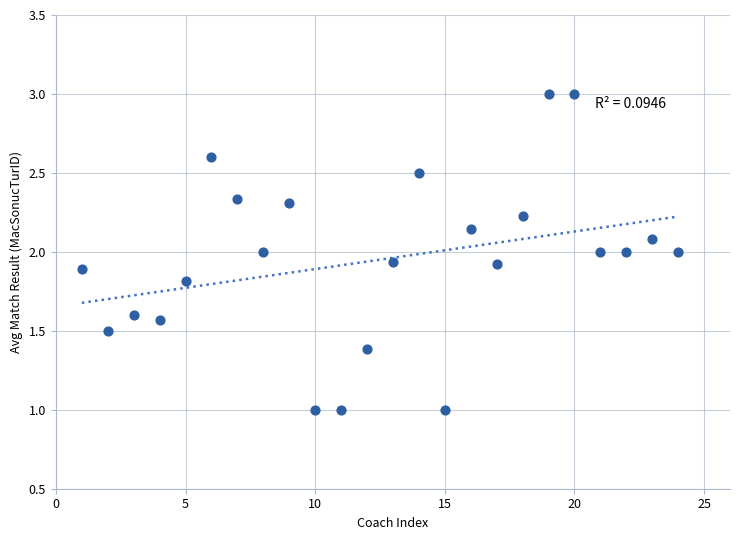

What is the range of Y values (max minus min)?

2.0